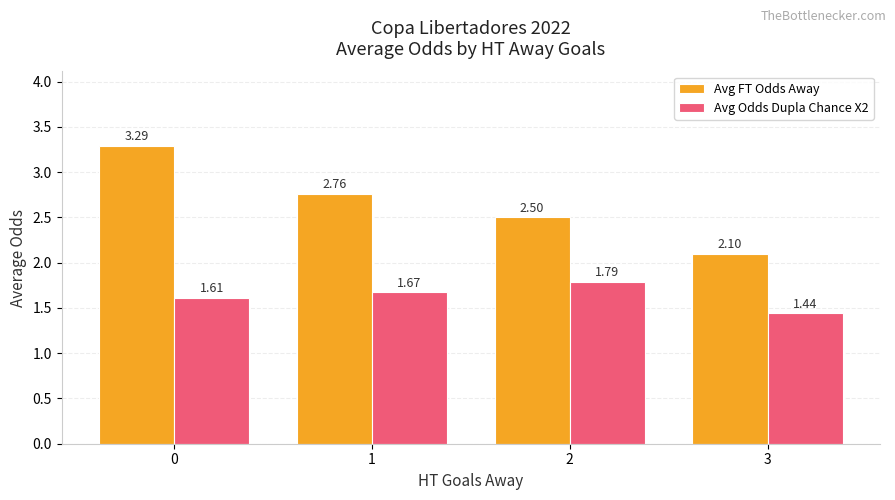

How many Avg Odds Dupla Chance X2 values are between 1 and 2?

4